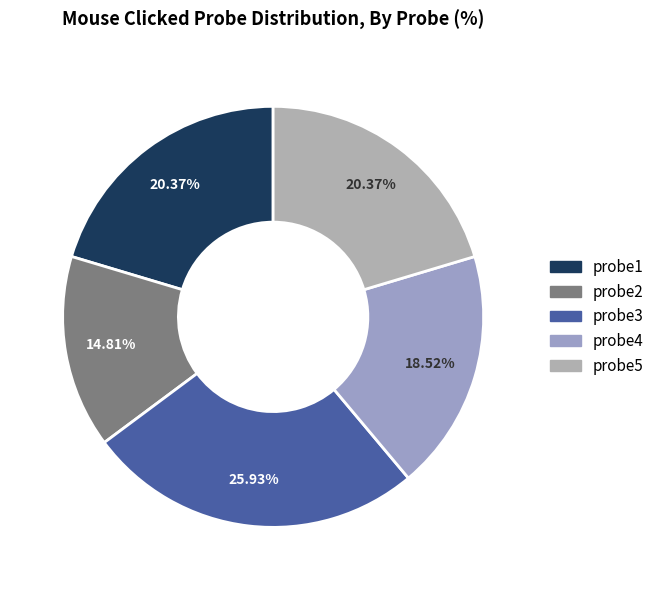

To the nearest percent, what is the difference between the largest and smallest slice percentages?

11%